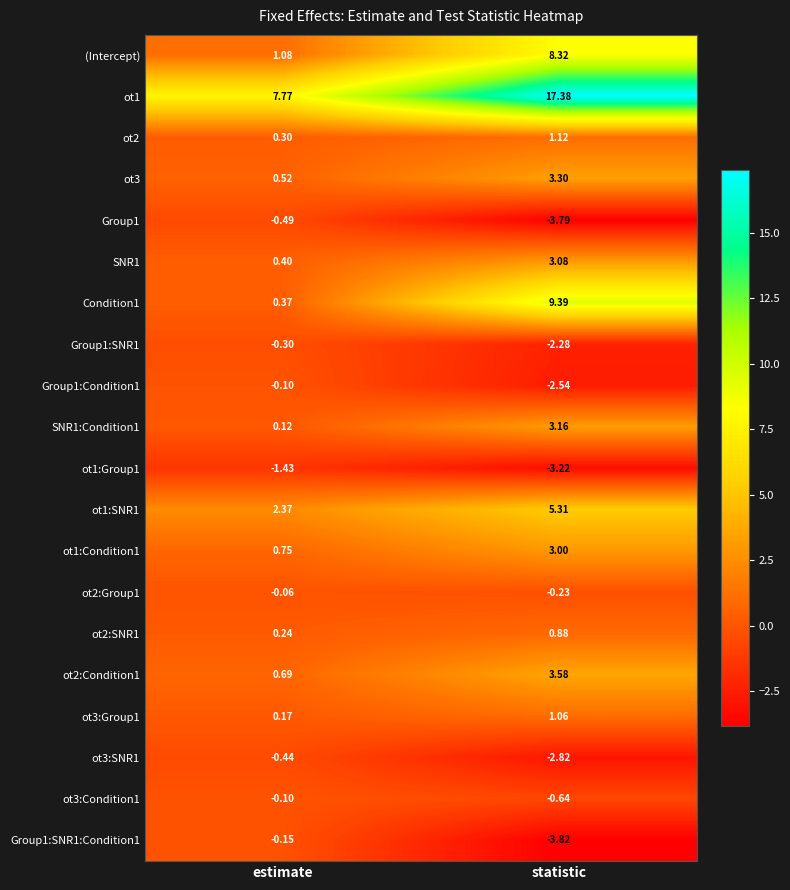

At which label is (Intercept) closest to 4?

estimate